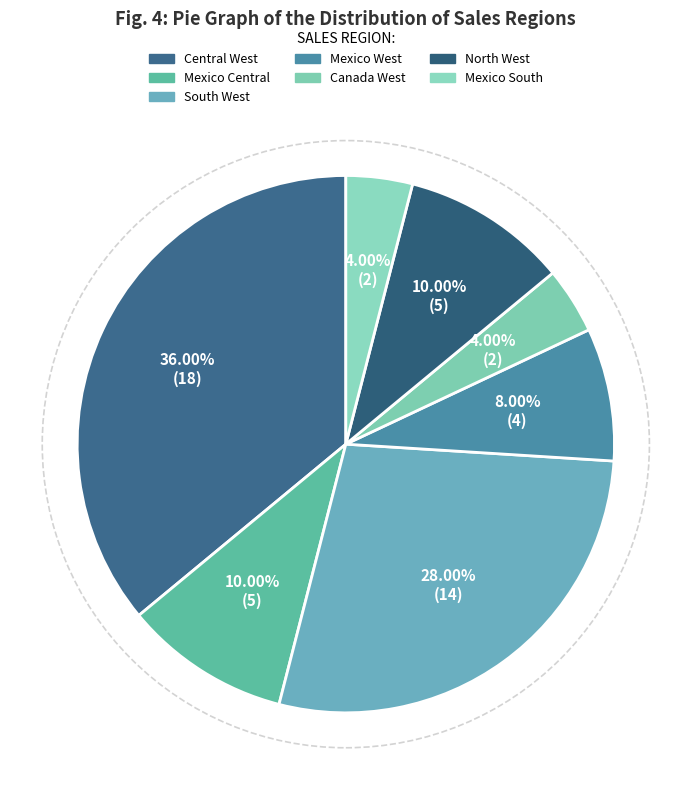

How many segments does this pie chart have?

7